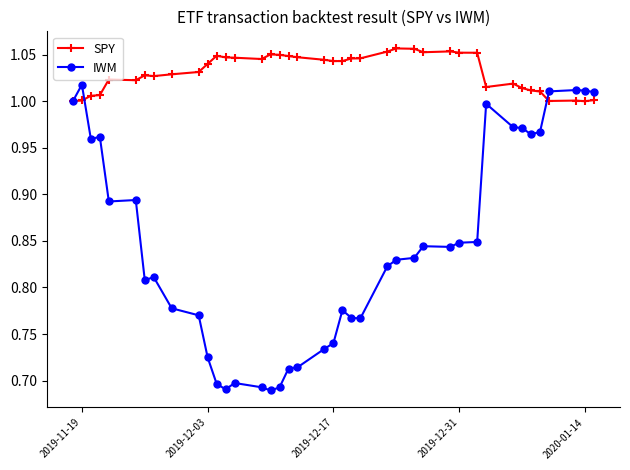

What is the difference between the second highest and minimum values in the IWM series?

0.3